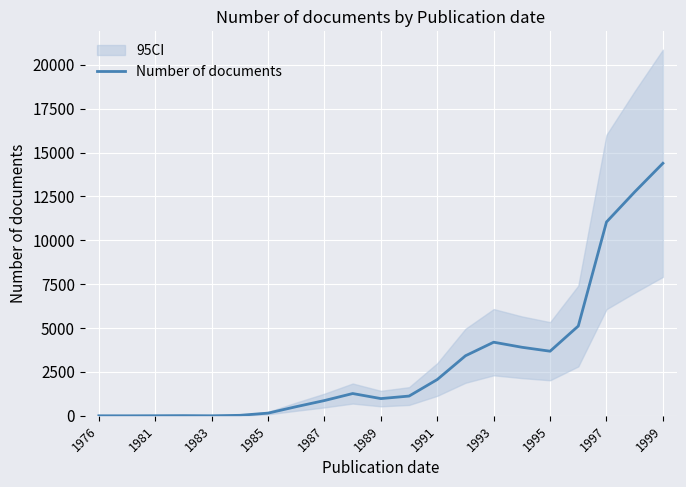

True or false: Number of documents has a value of 2 at 1983.

True